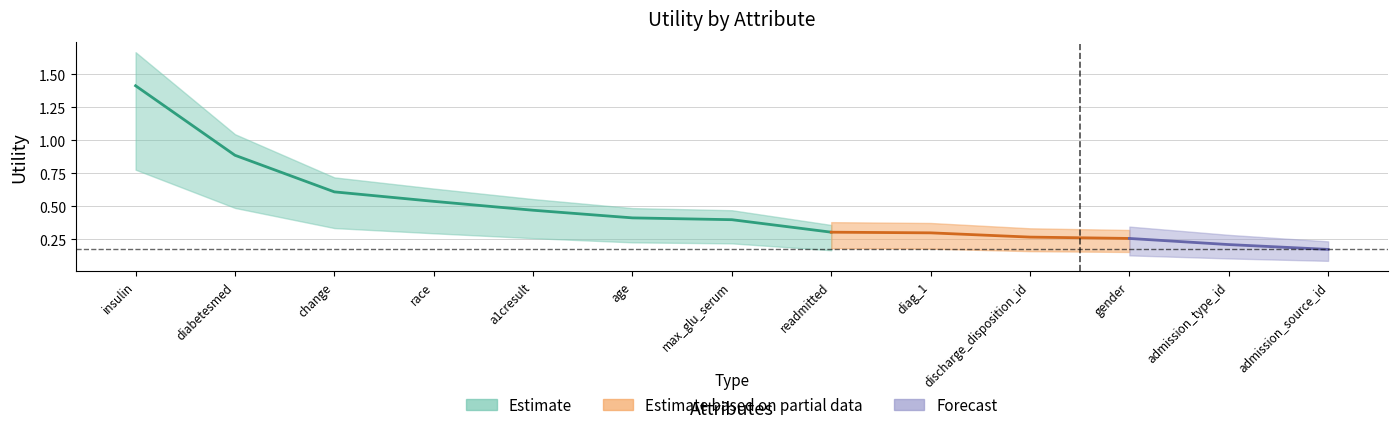

Reading left to right, transcribe all the data shown in this chart.

insulin=1.4	diabetesmed=0.9	change=0.6	race=0.5	a1cresult=0.5	age=0.4	max_glu_serum=0.4	readmitted=0.3	diag_1=0.3	discharge_disposition_id=0.3	gender=0.3	admission_type_id=0.2	admission_source_id=0.2